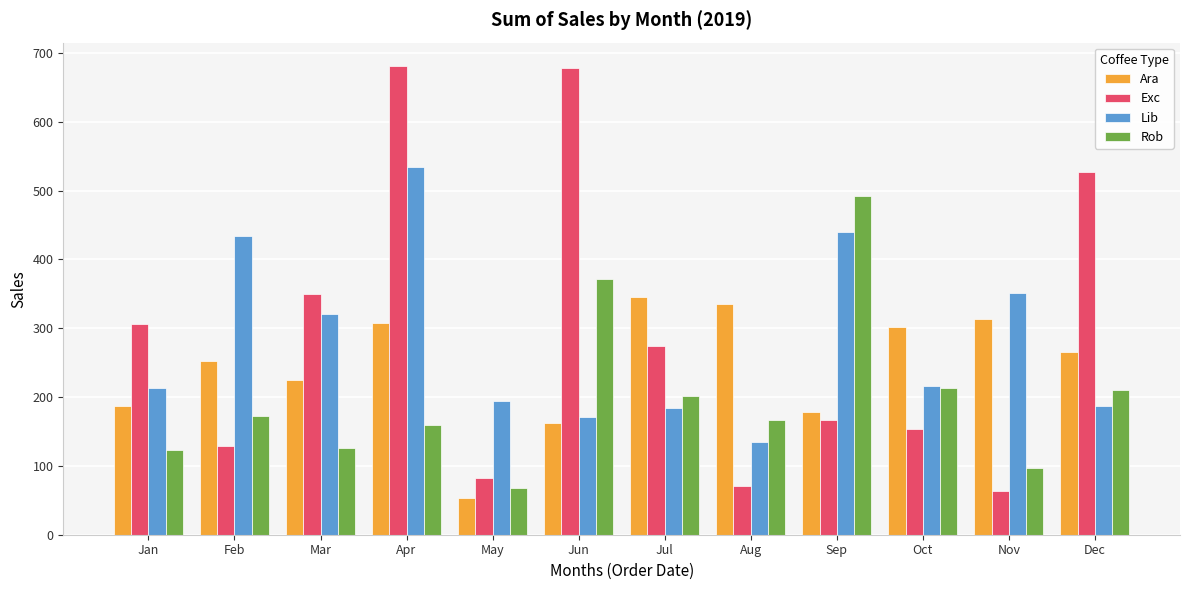

How many groups of bars are there?

12